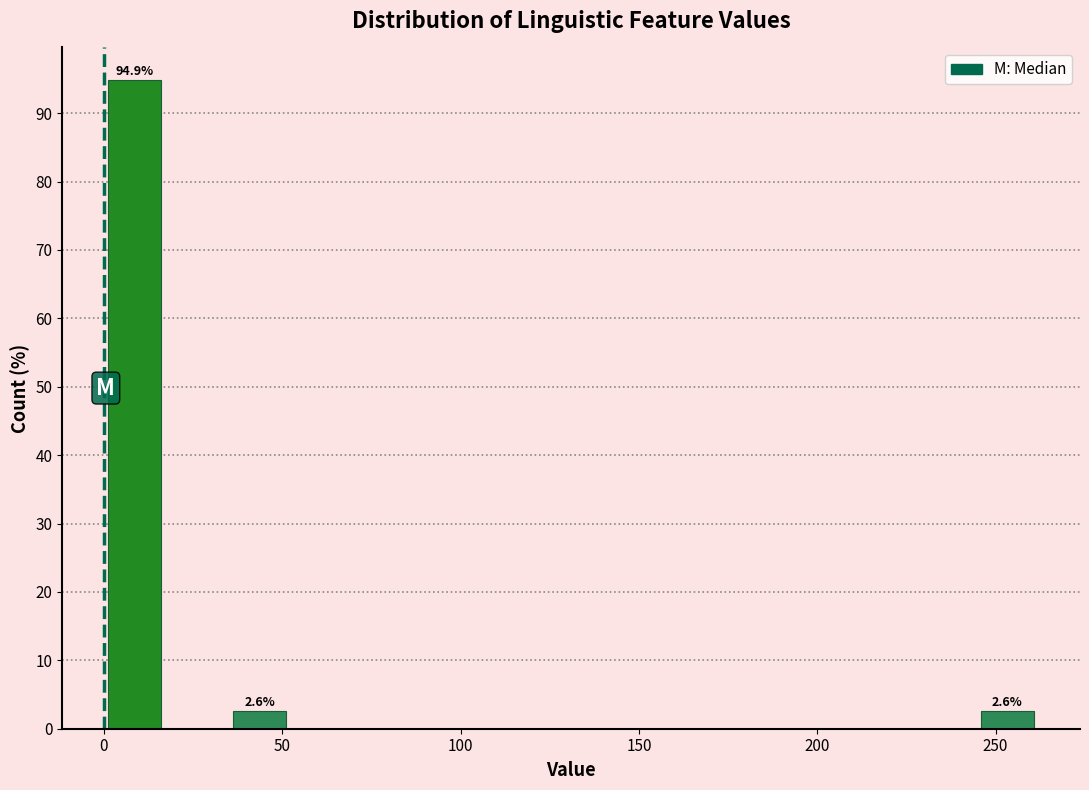

Around what value on the x-axis is the tallest bar? Give the approximate position of its centre, as read against the axis.

10